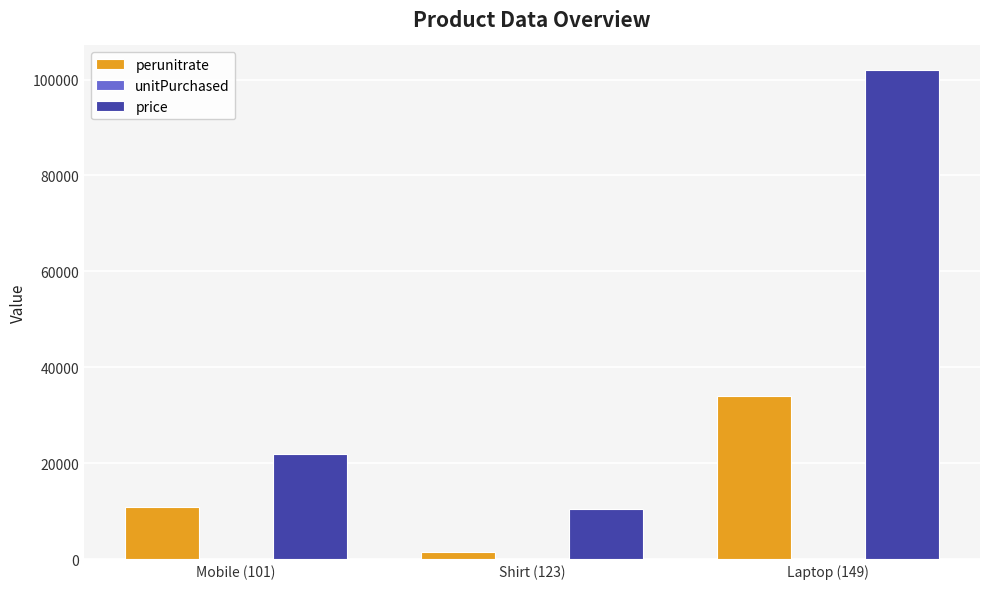

At which category is the sum across all series the highest?

Laptop (149)